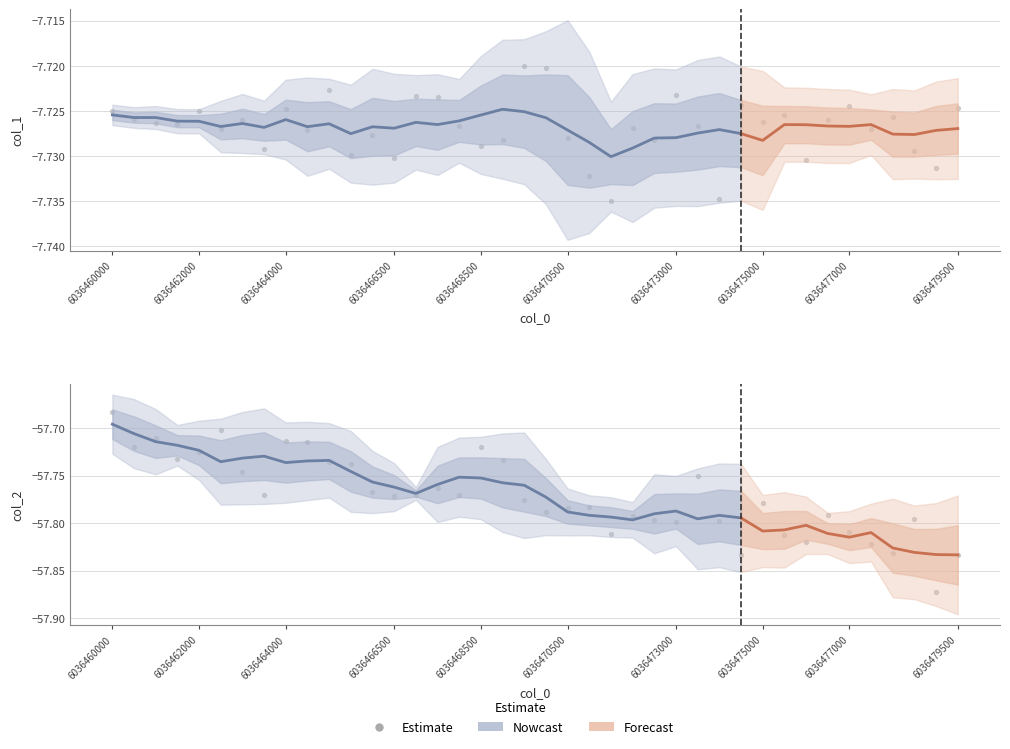

Which series contains the highest Y value?

col_1